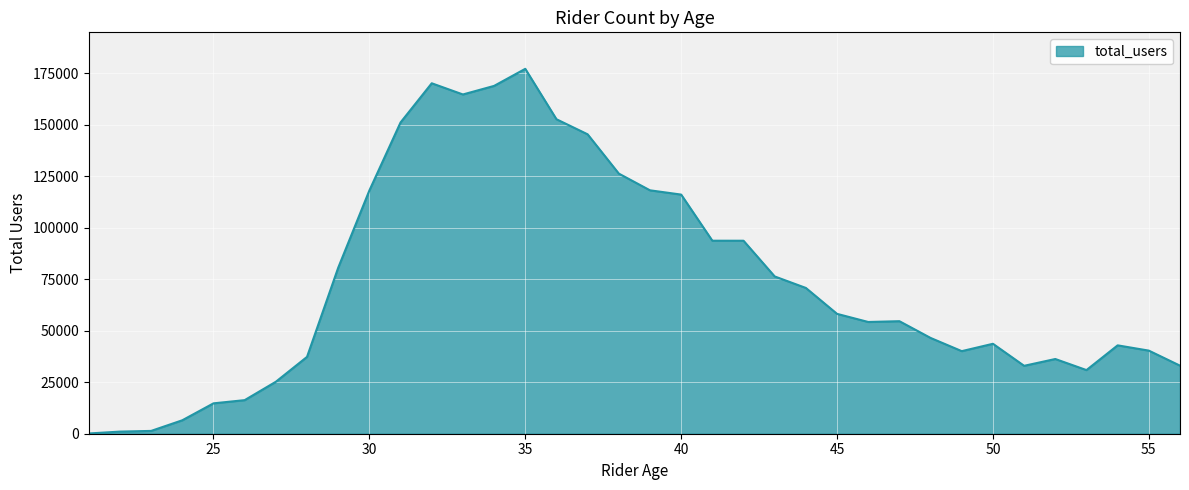

What is the greatest value displayed?

177263